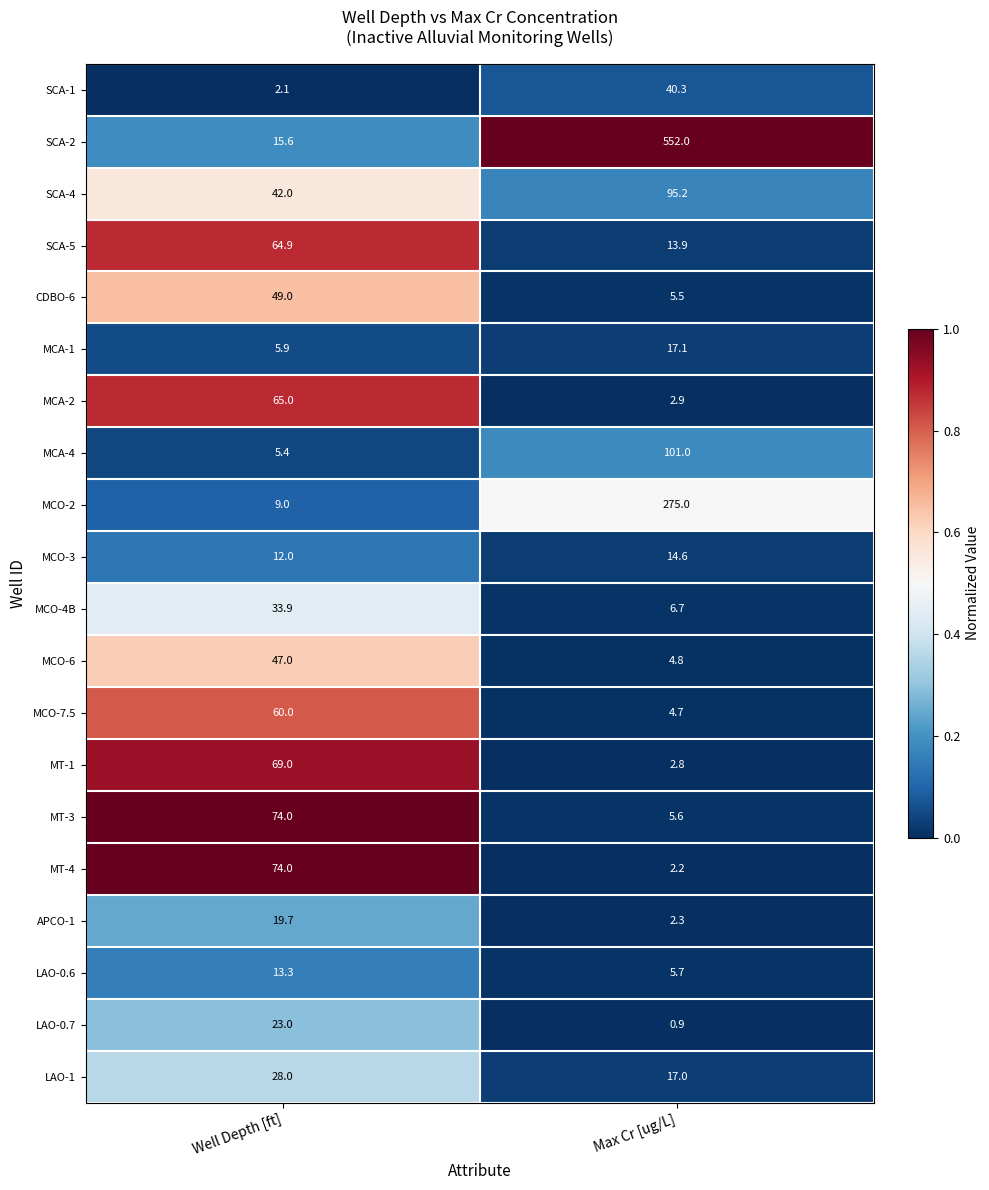

True or false: MCO-3 has a value of 16.4 at Well Depth [ft].

False